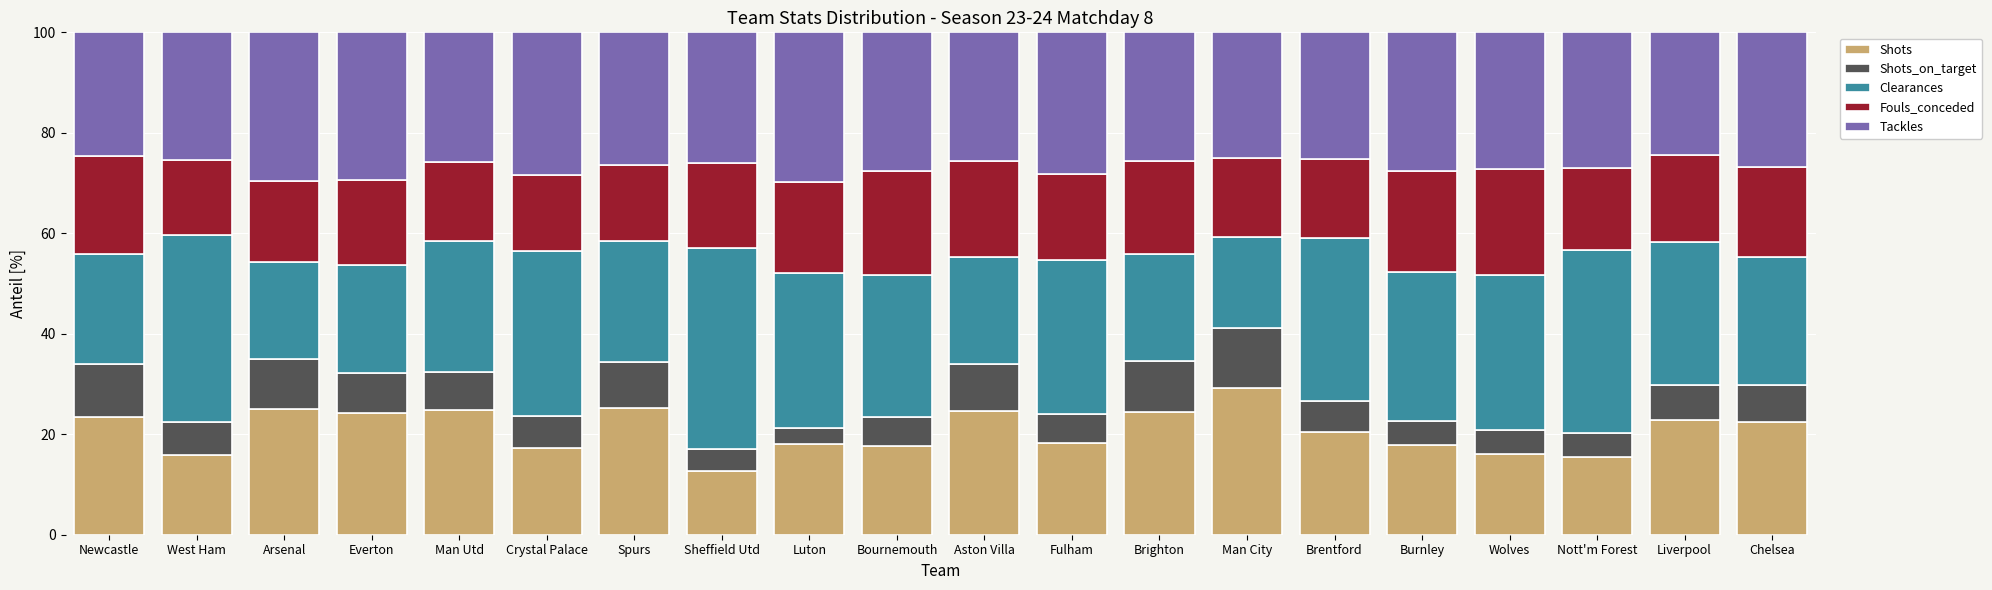

How many data points in Shots are less than 22?

10